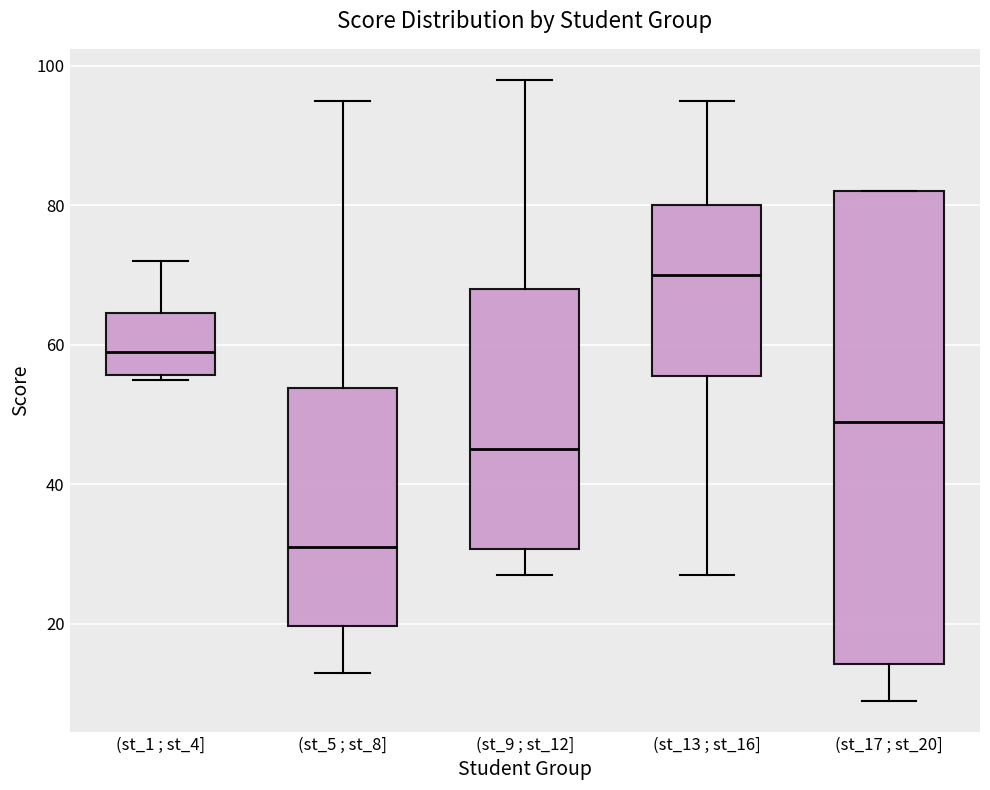

Which box has the lowest median line?

(st_5 ; st_8]